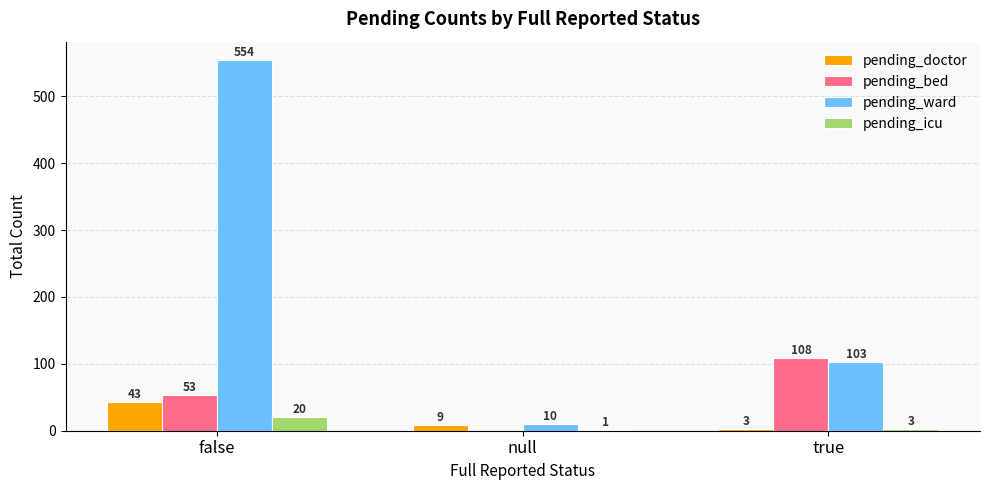

What is the sum of all pending_ward values?

667